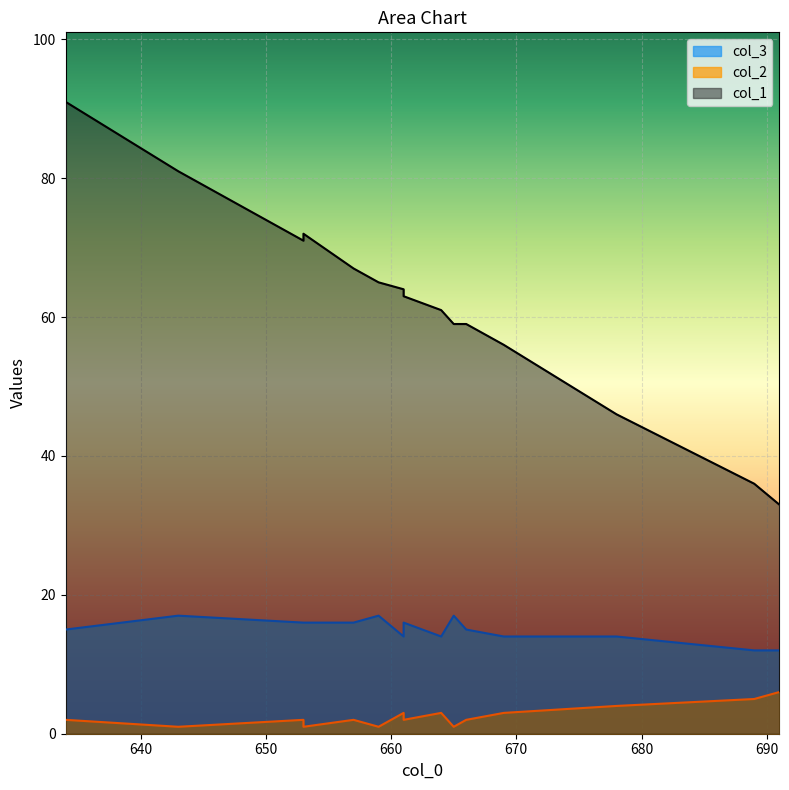

At which category is the sum across all series the highest?

634